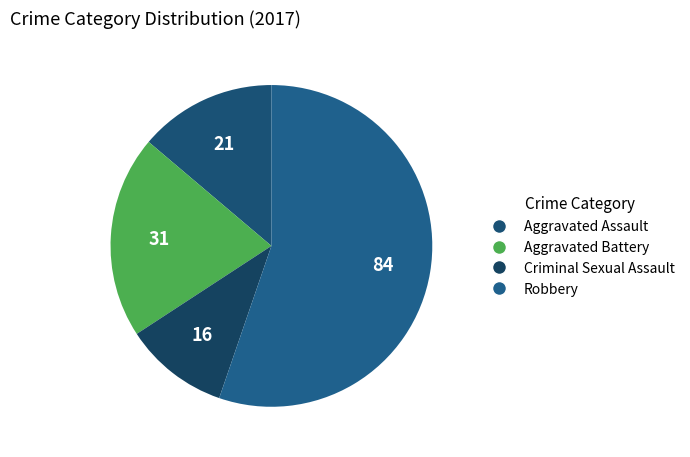

The Aggravated Battery slice represents 14% of the pie. True or false?

False